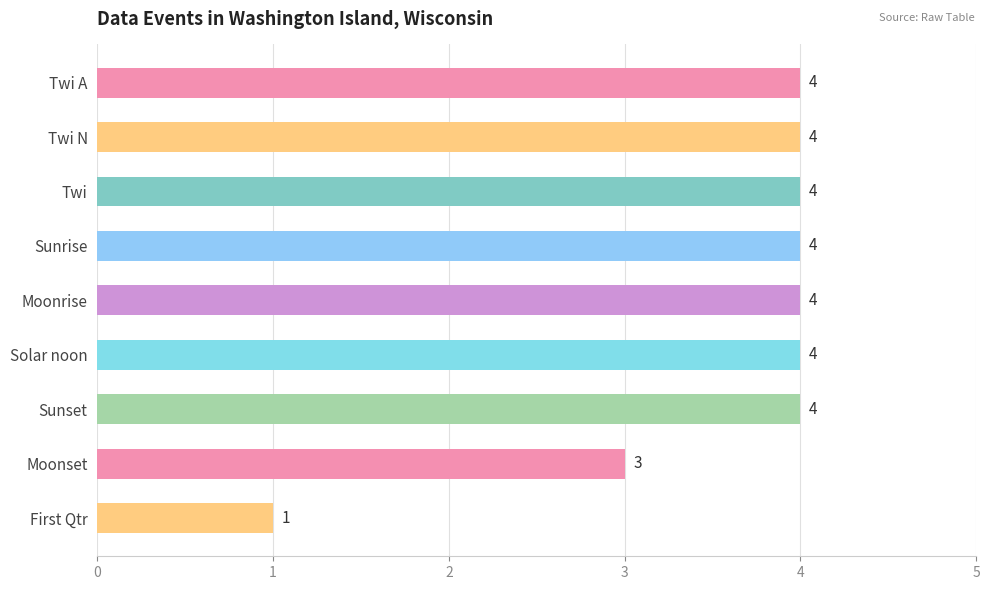

What is the maximum value shown in the chart?

4